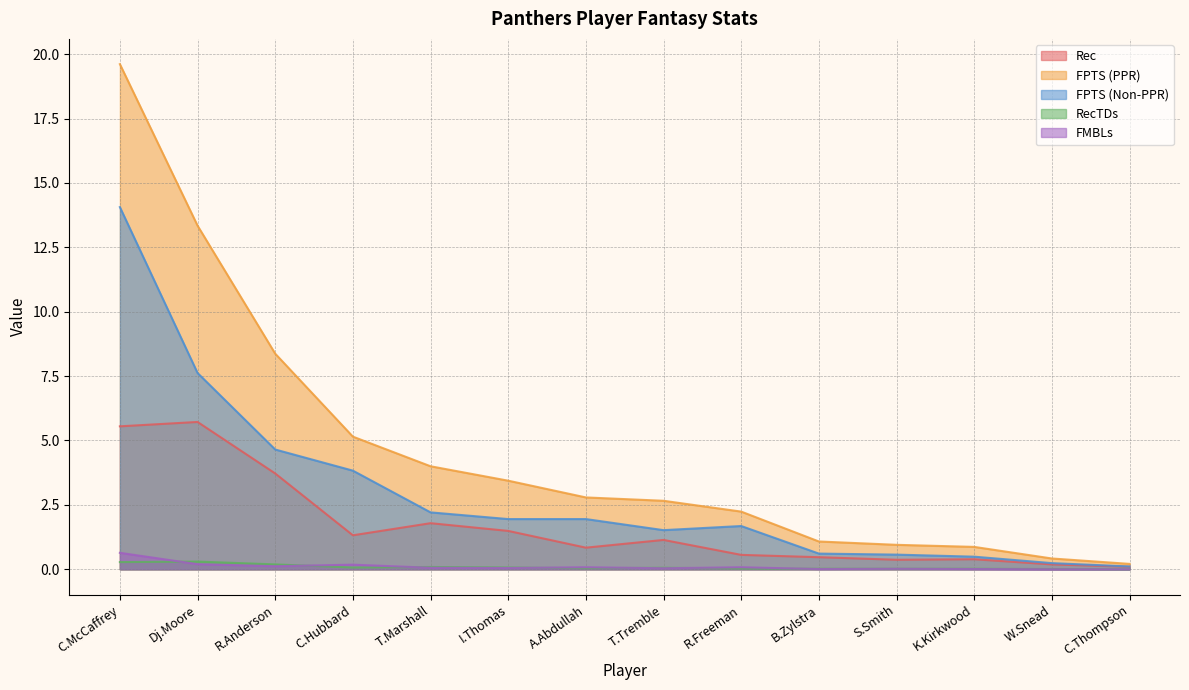

At which category is the sum across all series the highest?

C.McCaffrey